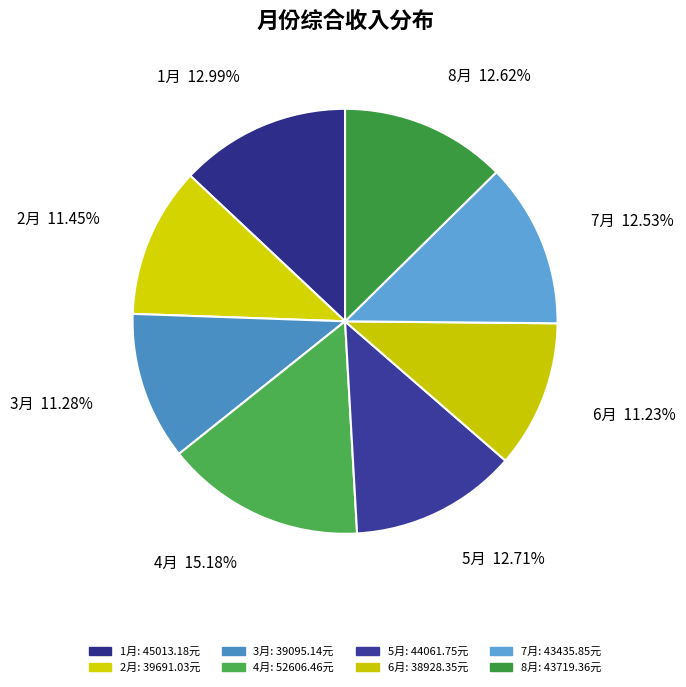

What percentage is the 3月 slice, to the nearest percent?

11%